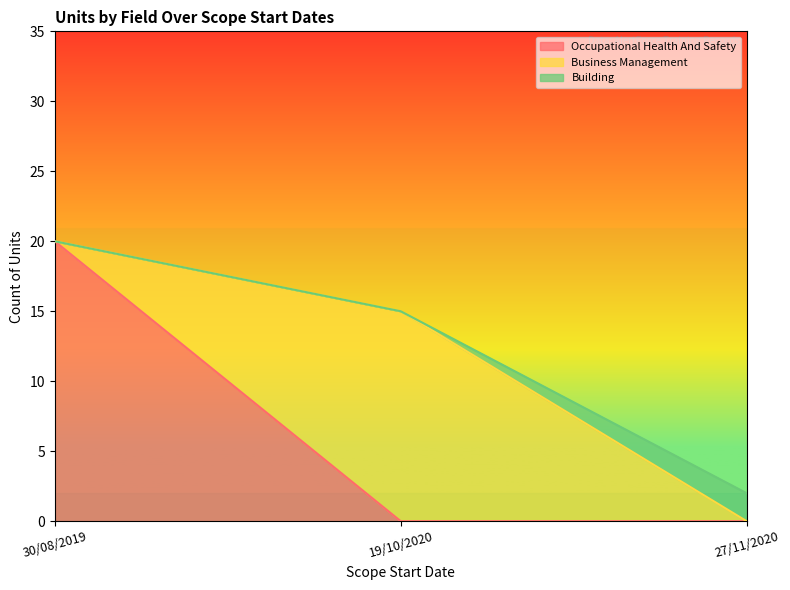

True or false: Occupational Health And Safety and Business Management intersect in this chart.

False